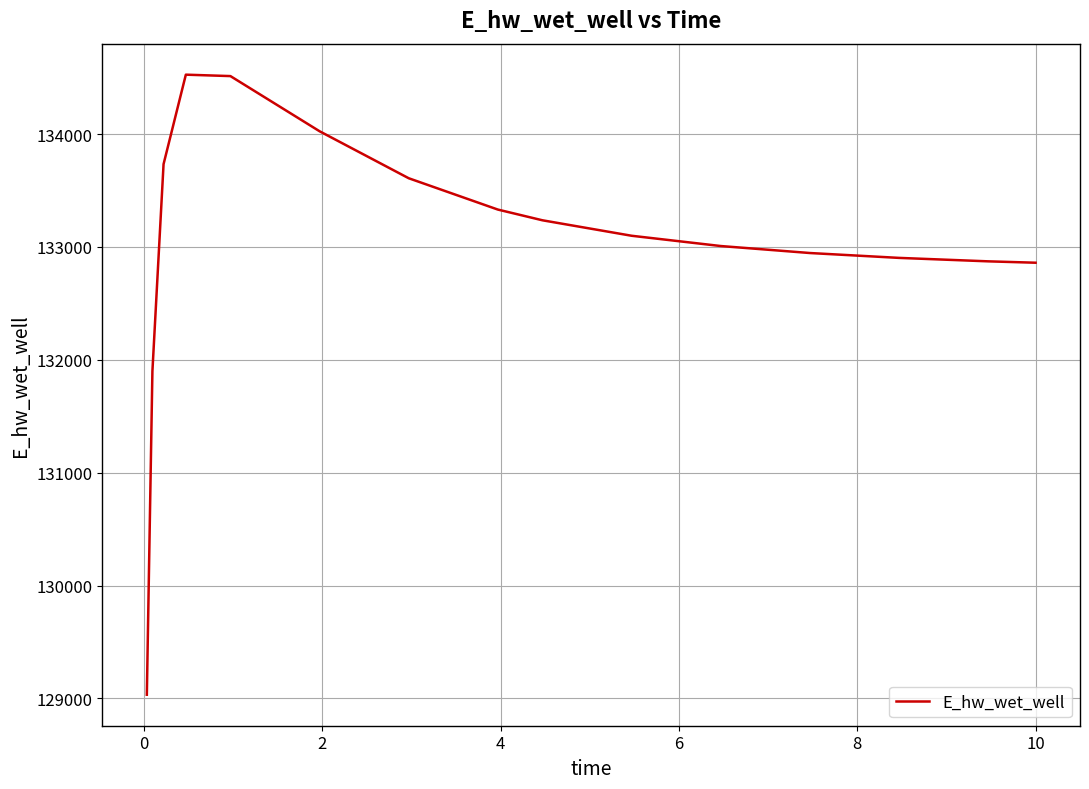

What is the difference between the maximum and minimum values?

5493.9